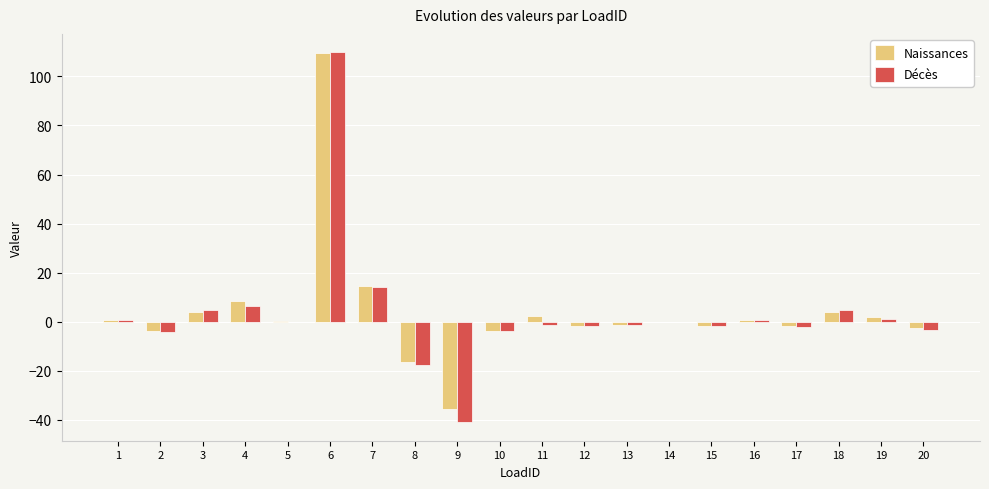

What is the total value across all series at 2?

-8.0